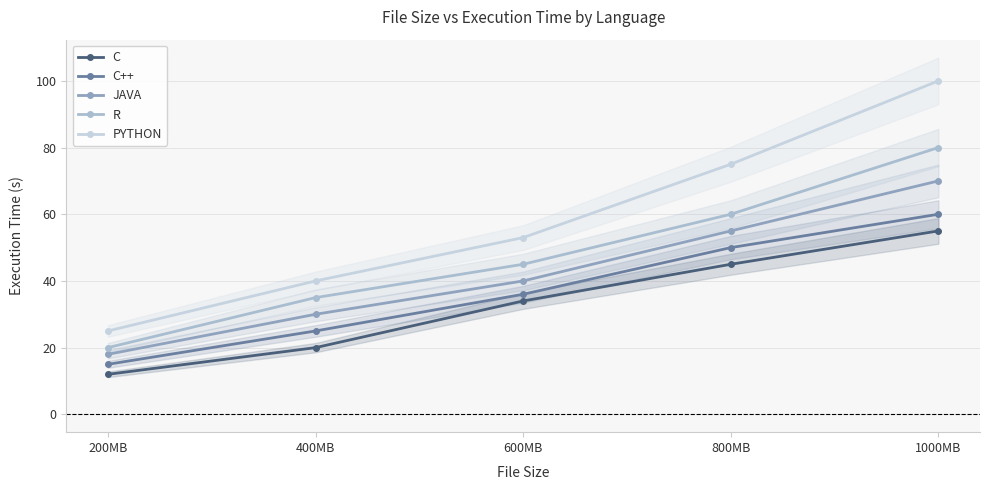

List the series in order of their peak value, highest first.

PYTHON, R, JAVA, C++, C